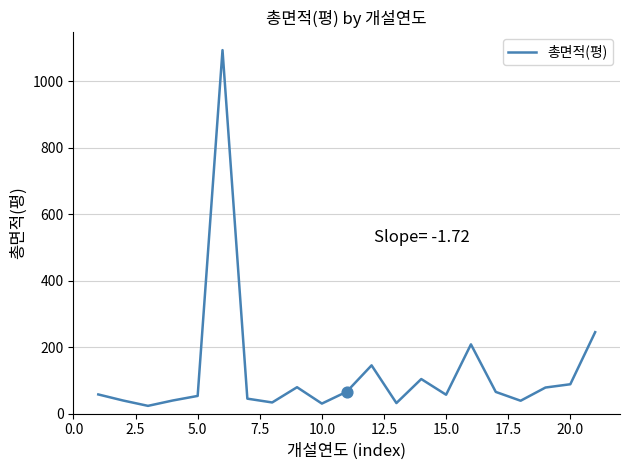

What is the difference between the maximum and minimum values?

1070.6